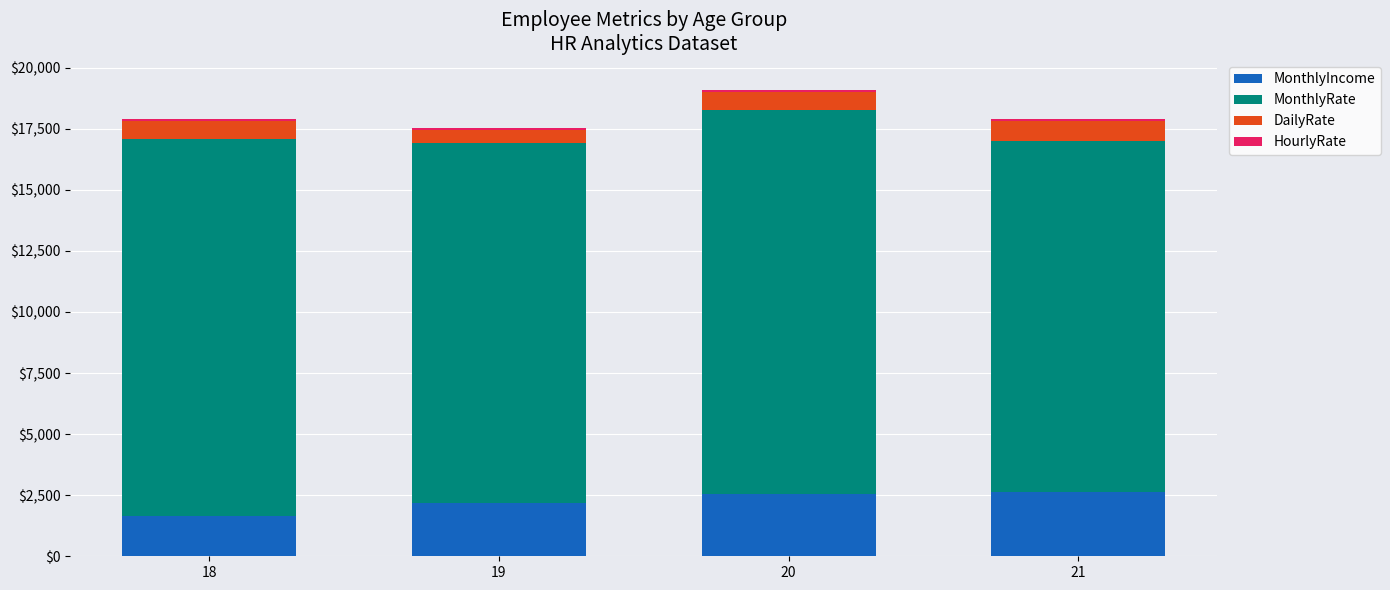

Where does the DailyRate series first go above 760?

21